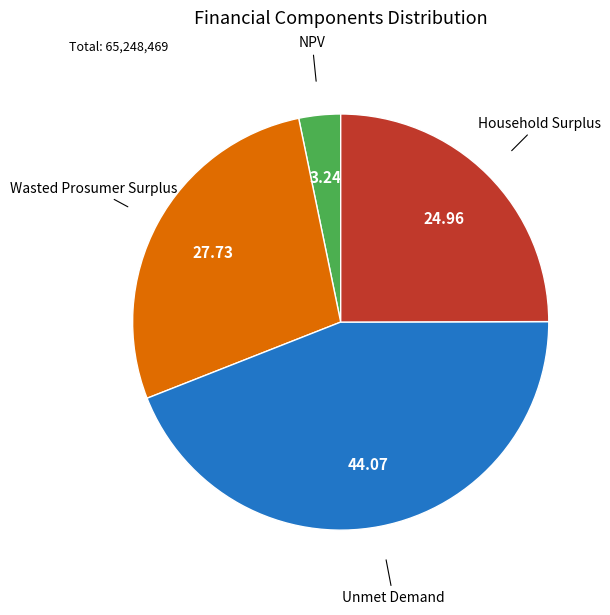

Is there a majority slice in this chart?

No